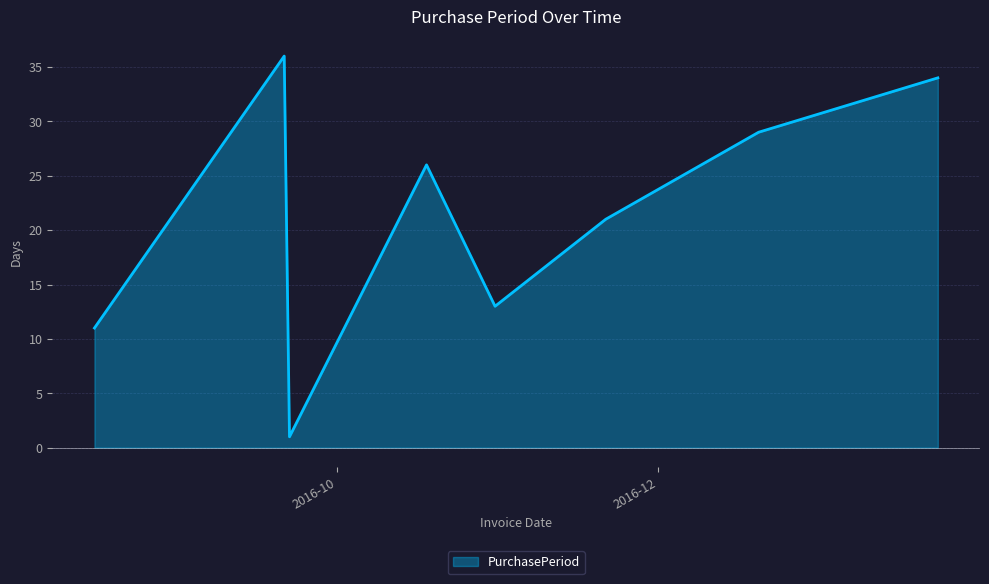

What is the maximum value shown in the chart?

36